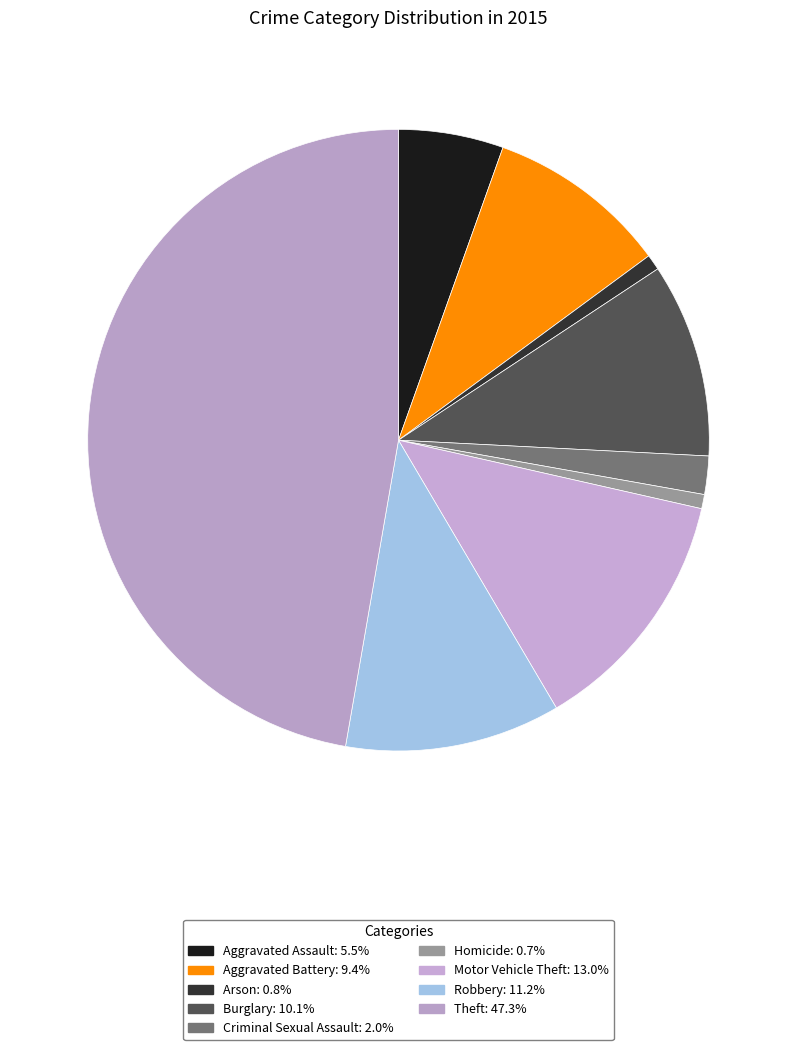

What percentage is NOT represented by Motor Vehicle Theft?

87.0%